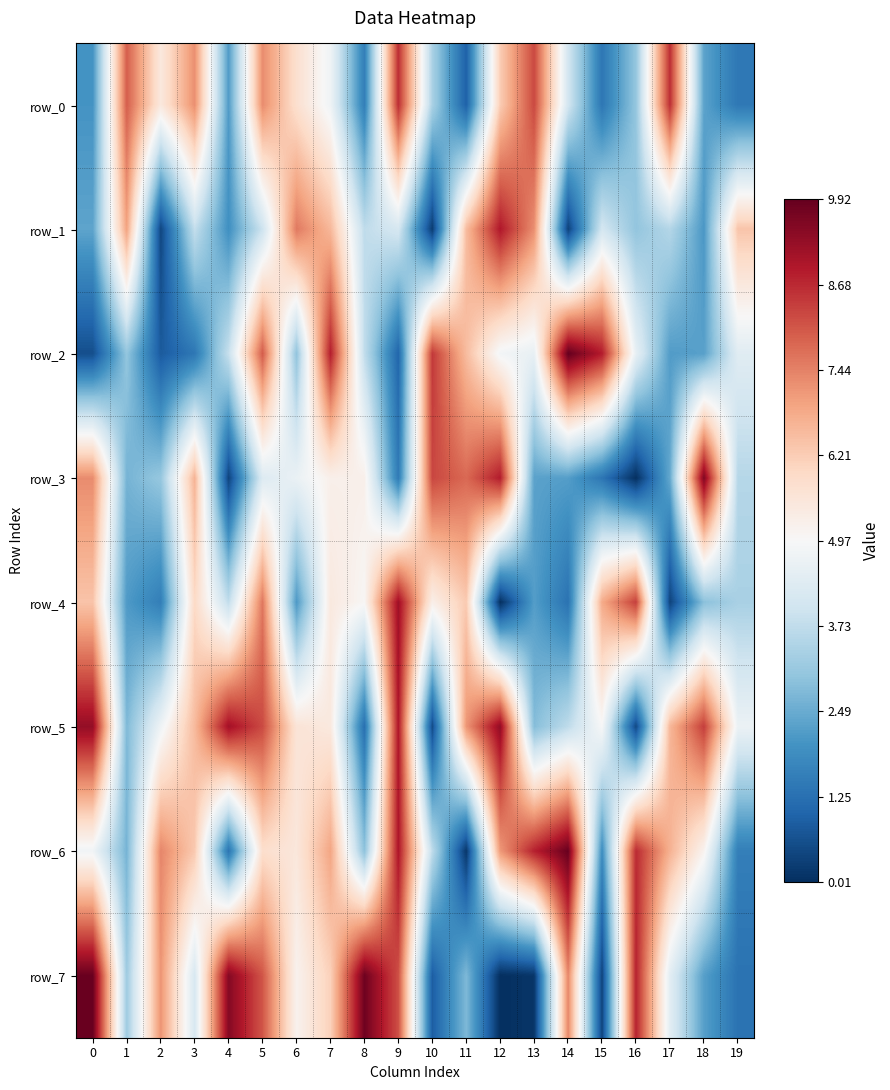

What is the sum of all row_7 values?

9955215